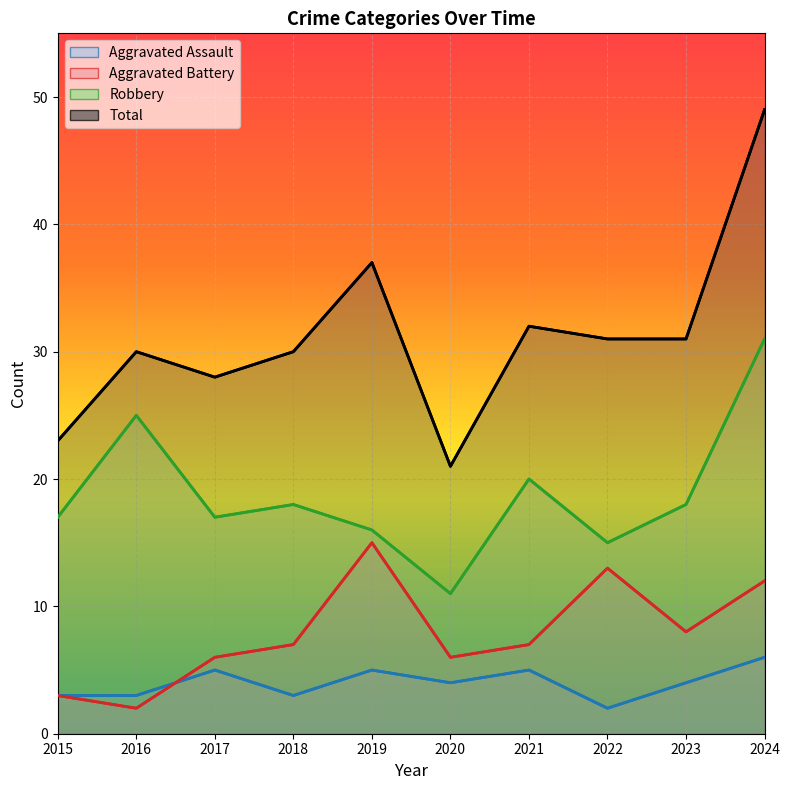

Is the value of Aggravated Battery at 2019 greater than the value of Aggravated Assault at 2017?

Yes